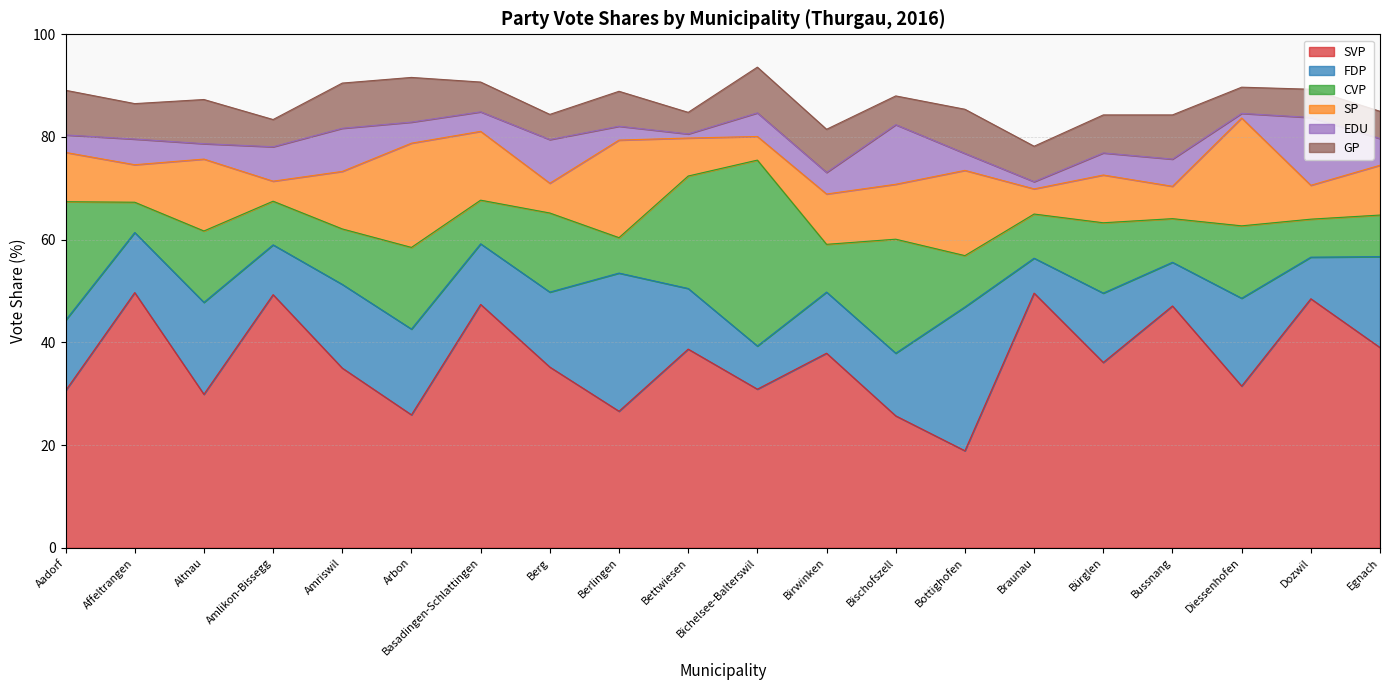

How many lines are shown in the chart?

6